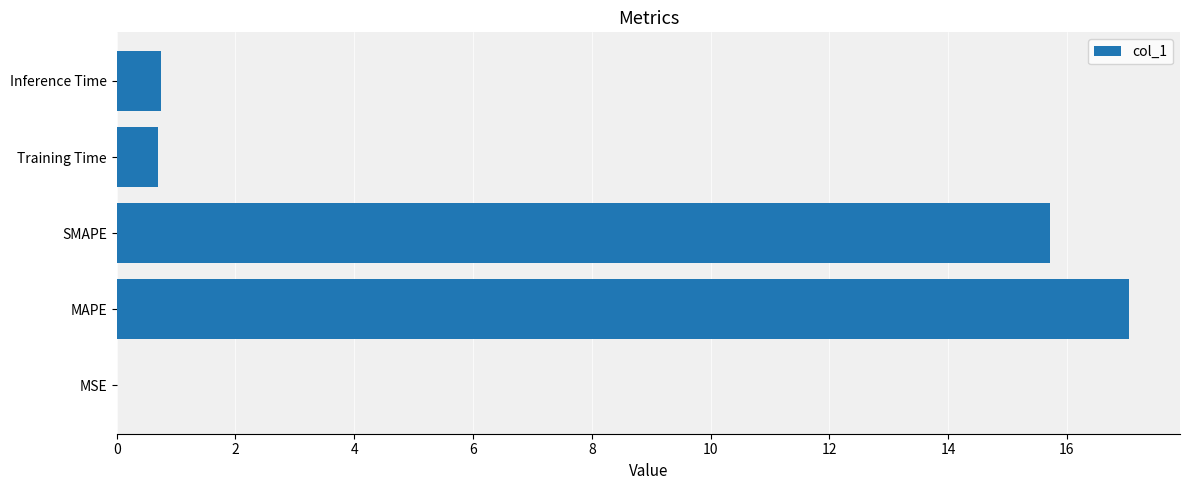

Which category has the highest value across all series?

MAPE